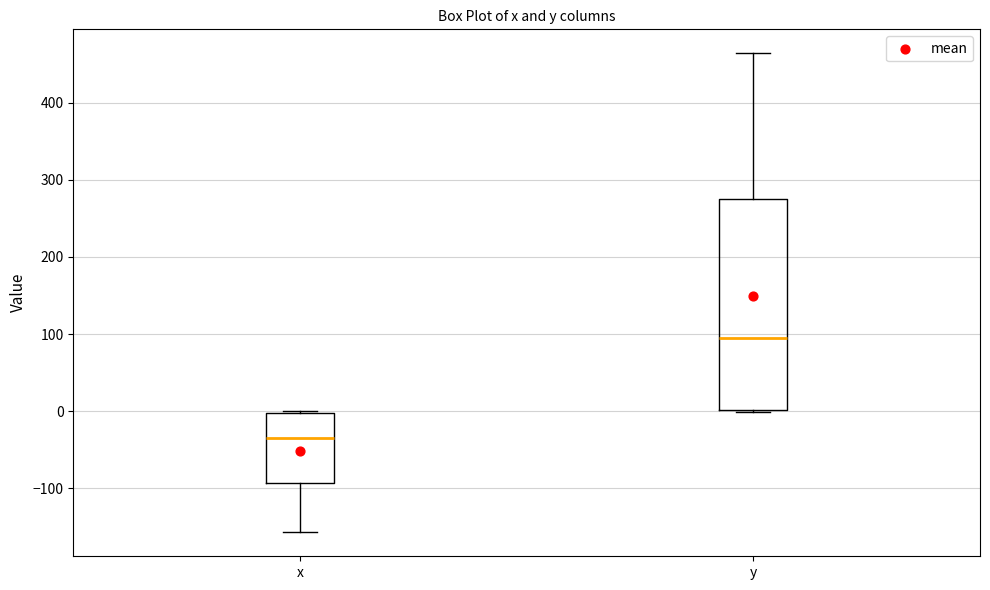

Comparing the boxes themselves (not the whiskers), which one is the tallest?

y